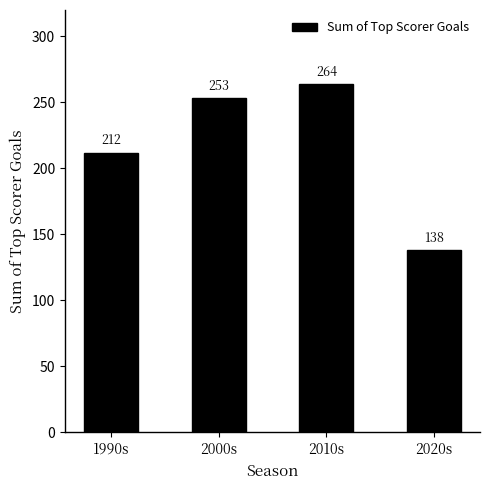

The chart shows a value of 109 at 1990s. True or false?

False